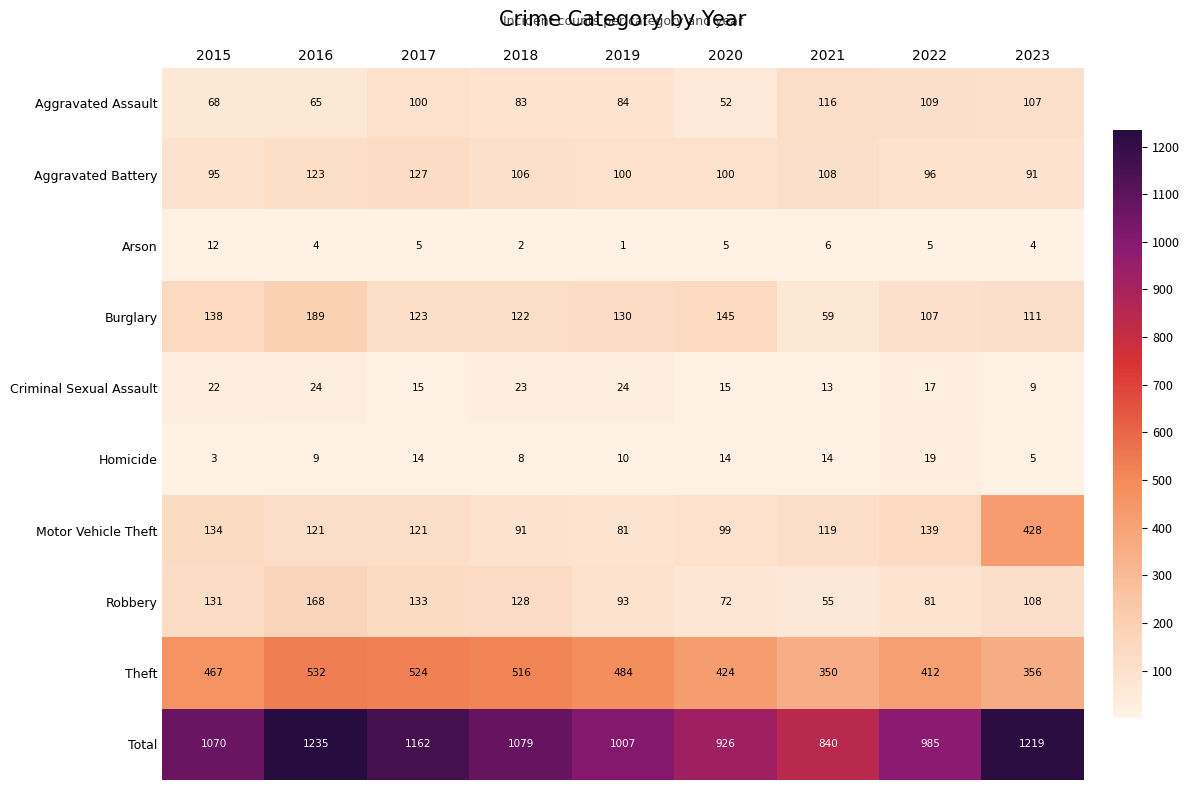

Between 2015 and 2016, which series saw the biggest shift?

Total